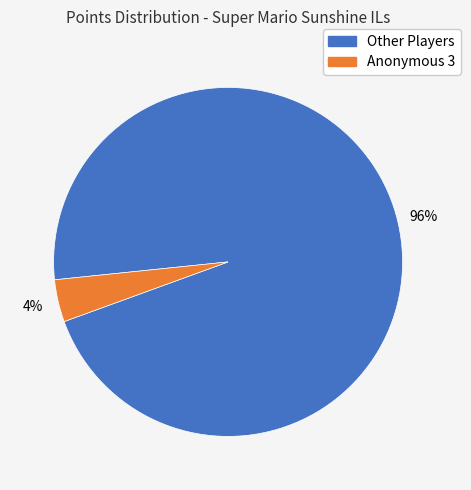

Is there a majority slice in this chart?

Yes